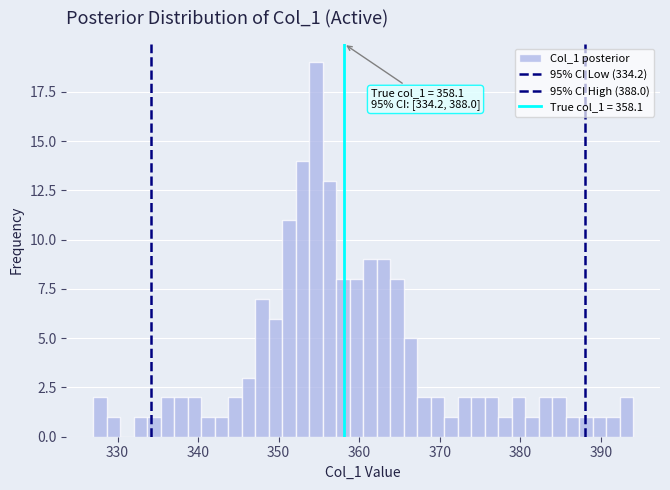

Around what value on the x-axis is the tallest bar? Give the approximate position of its centre, as read against the axis.

355